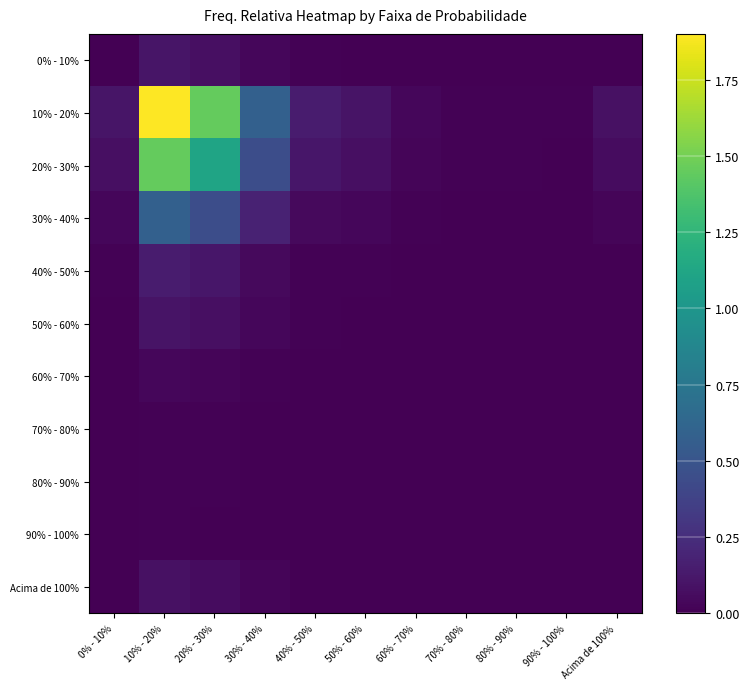

Rank the series at Acima de 100% from highest to lowest value.

10% - 20%, 20% - 30%, 30% - 40%, 40% - 50%, 0% - 10%, 50% - 60%, Acima de 100%, 60% - 70%, 70% - 80%, 80% - 90%, 90% - 100%